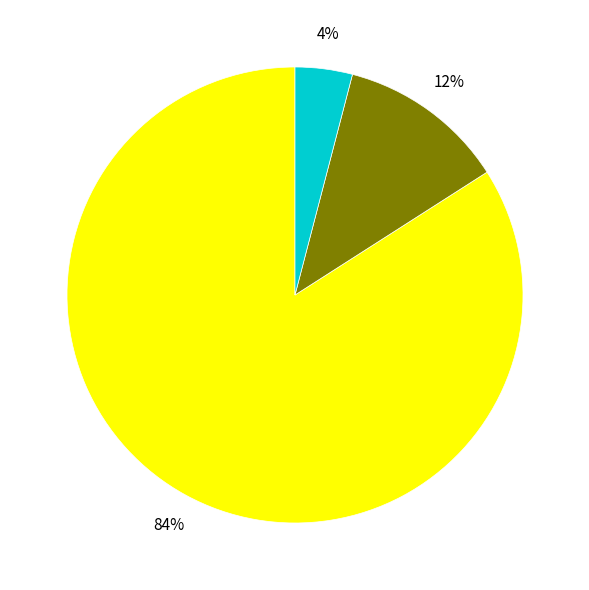

To the nearest percent, what is the average slice percentage?

33%